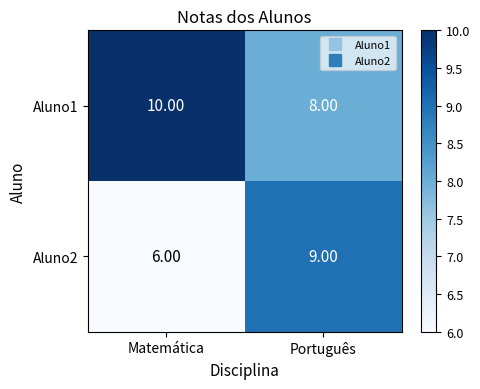

Which series has the largest total across all categories?

Aluno1